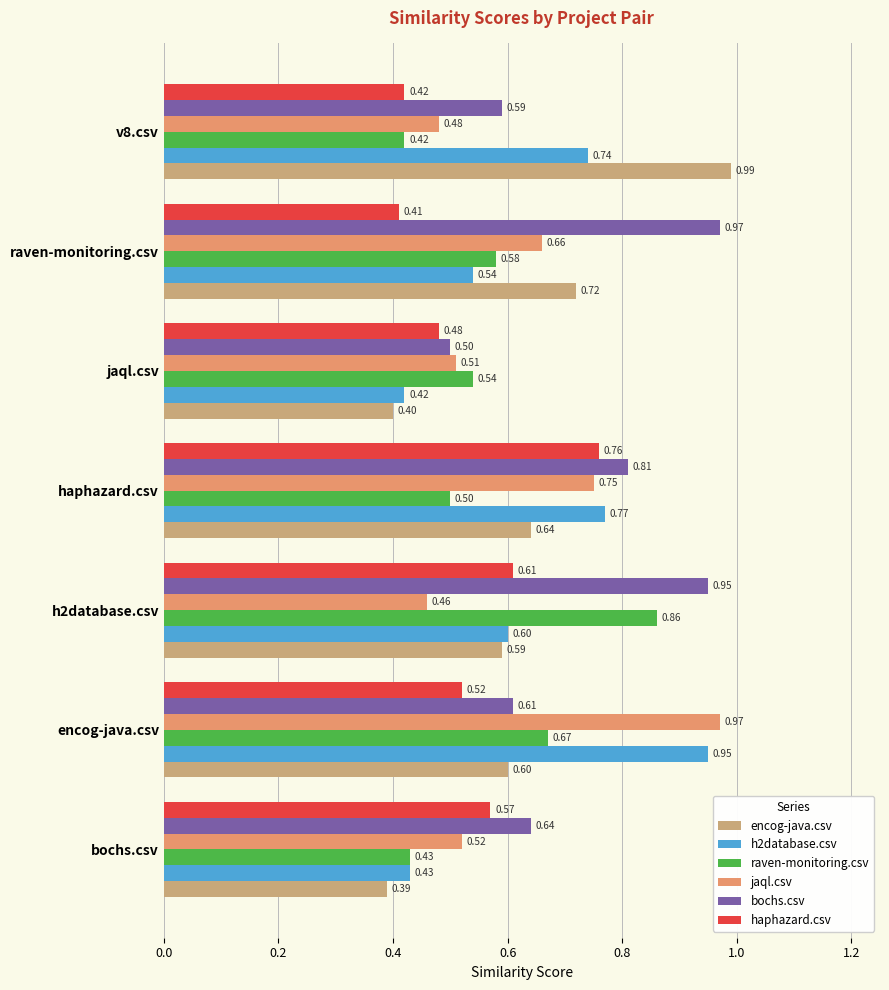

Which series has the largest total across all categories?

bochs.csv